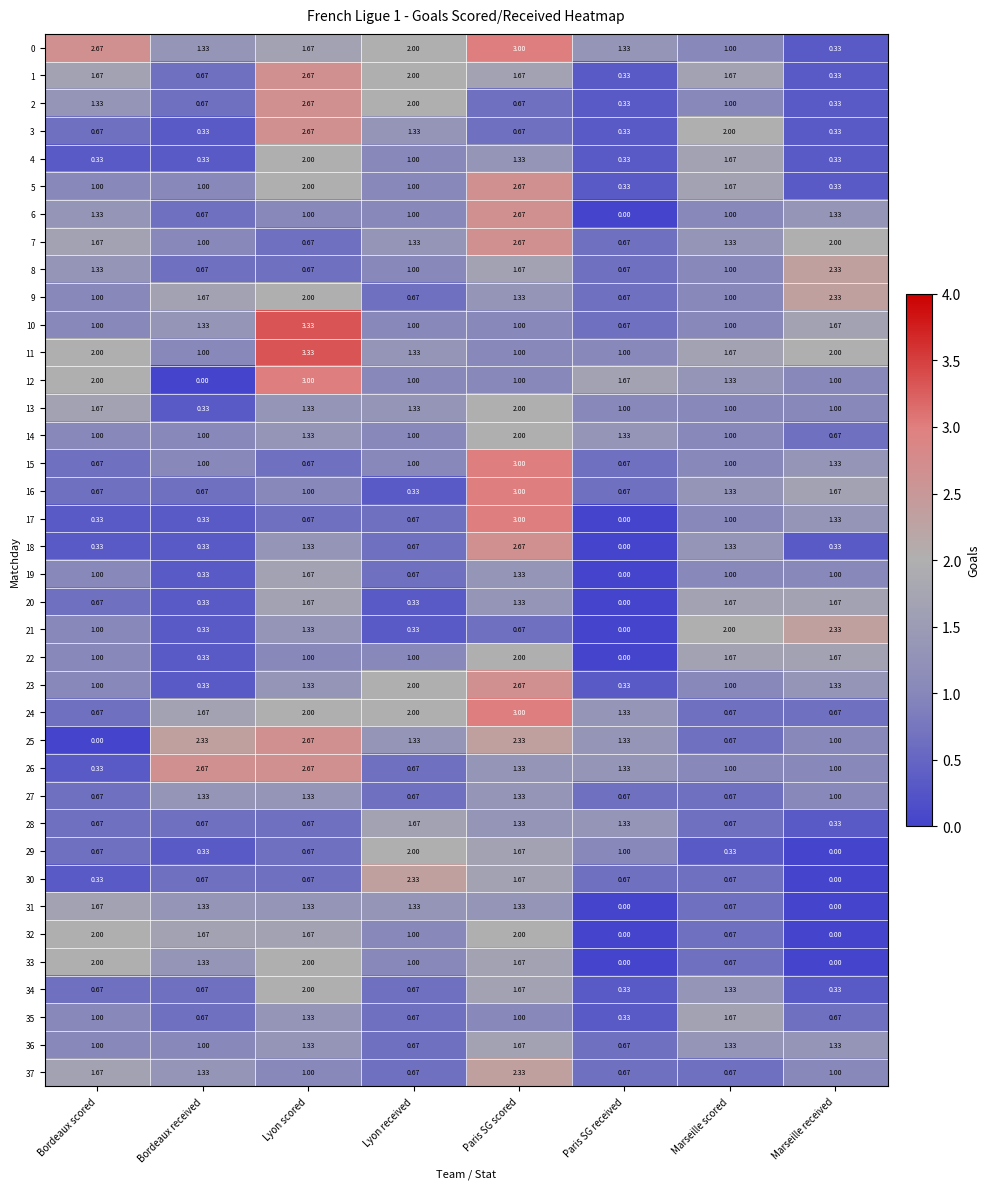

At which category is the sum across all series the highest?

Paris SG scored